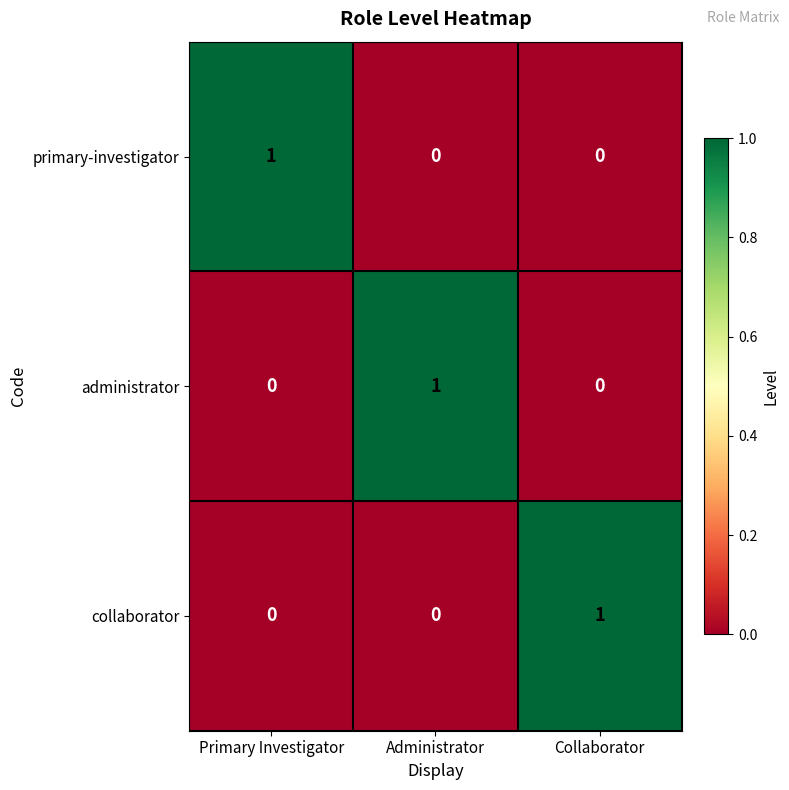

How many collaborator values are between 0 and 1?

3